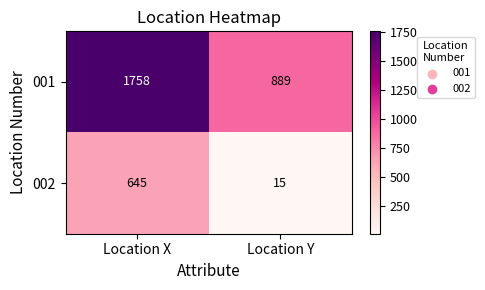

Rank the series by their average value, from lowest to highest.

002, 001